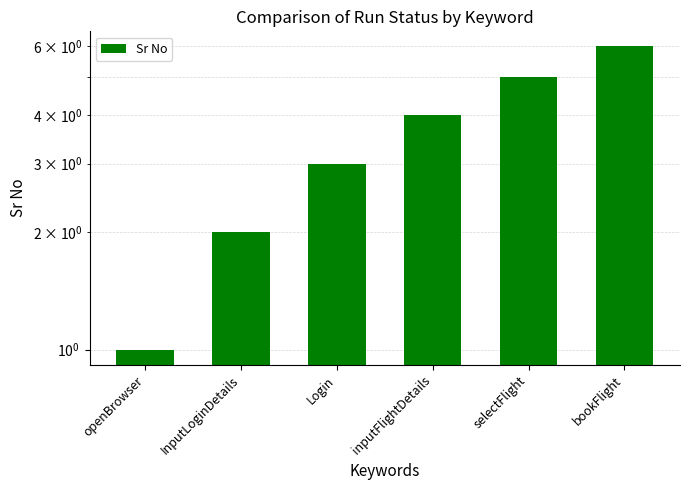

Is it true that the value at openBrowser is 1?

True